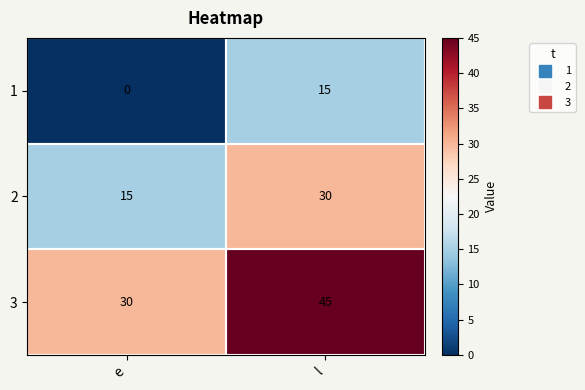

At which category does the chart reach its minimum across all series?

e